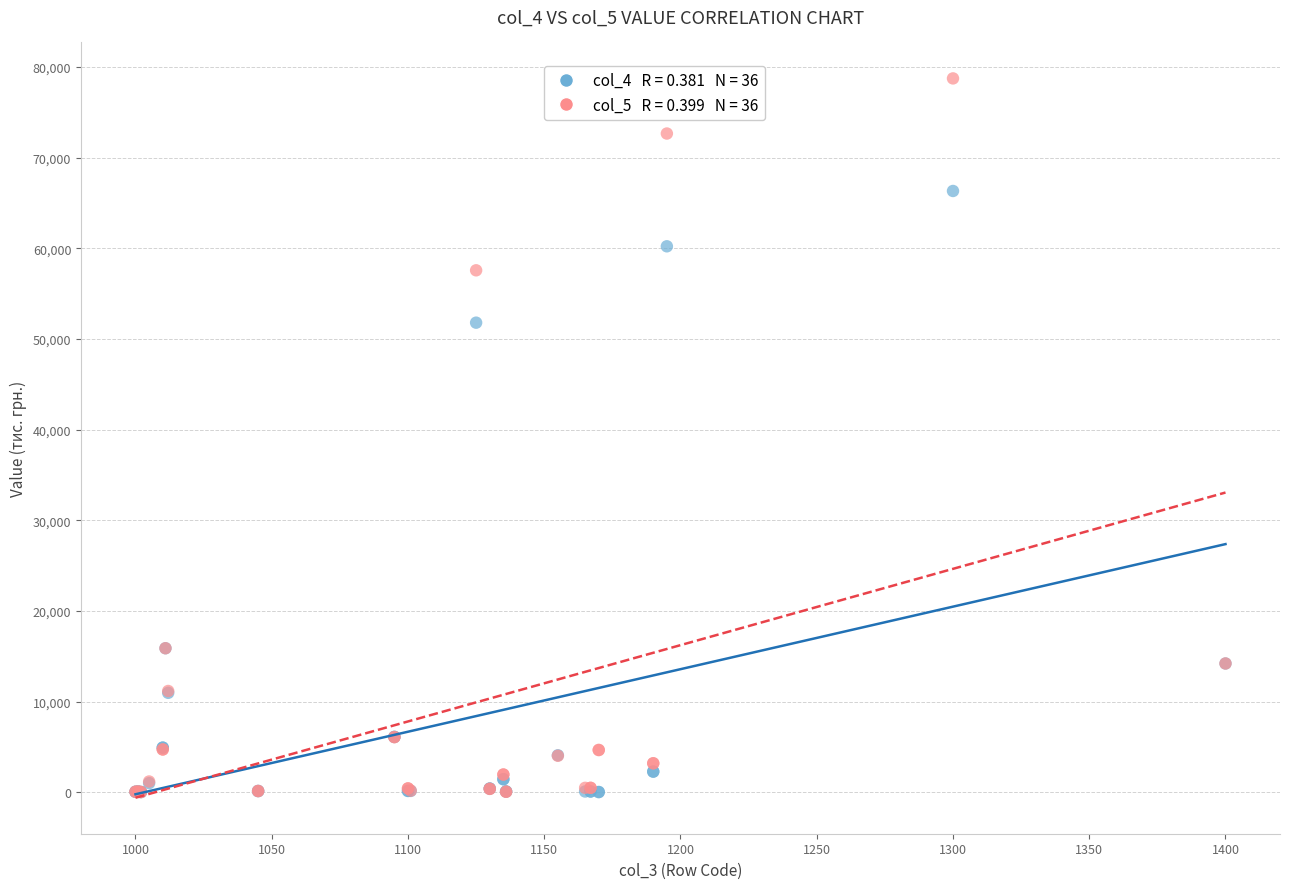

Across all series, what Y value is closest to 39375?

51790